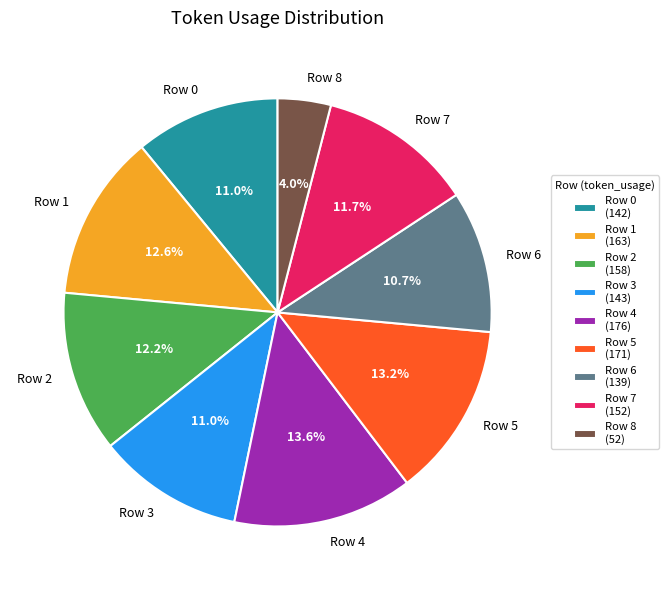

What percentage is NOT represented by Row 3?

89.0%